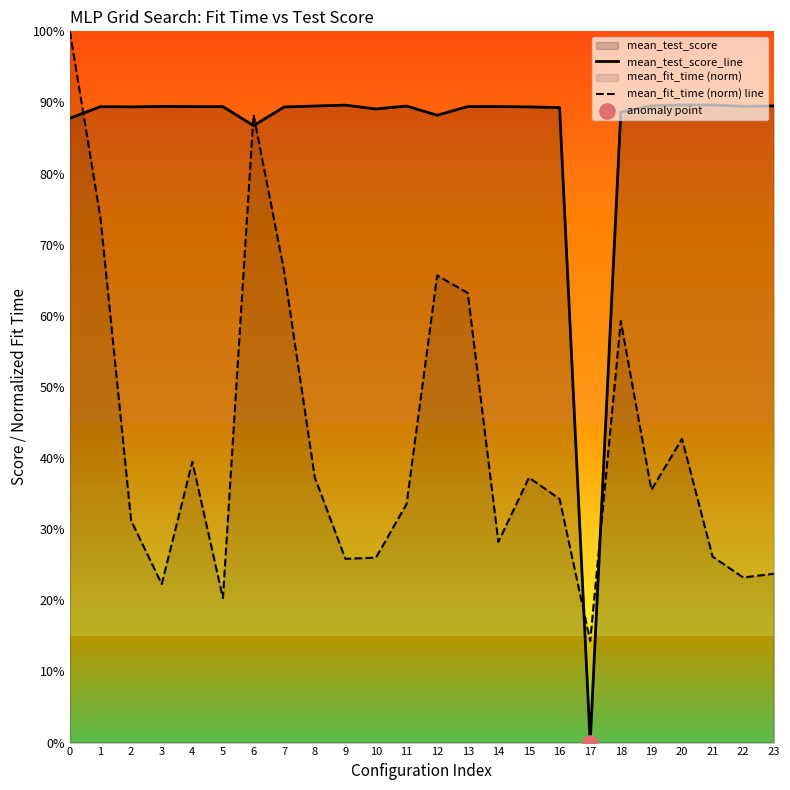

Which series reaches the maximum Y coordinate?

mean_fit_time (norm) line